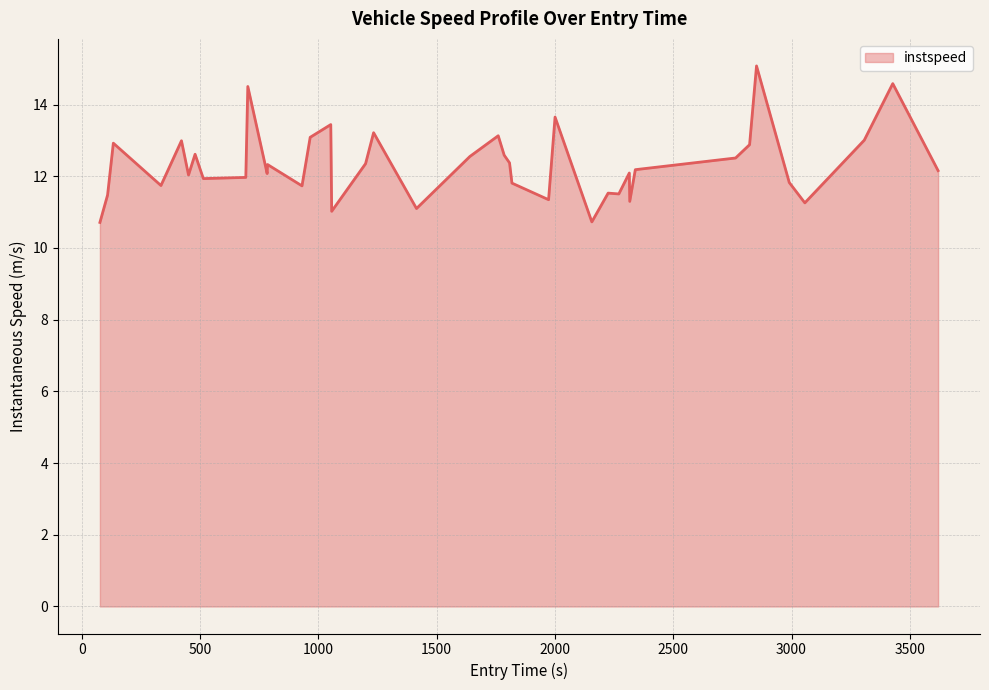

What is the smallest value displayed?

10.7